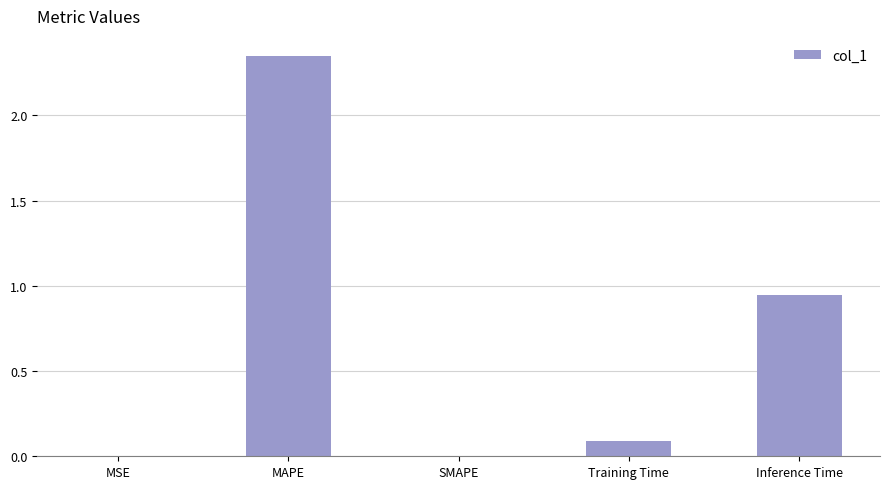

What is the change in value from MSE to Training Time?

+0.1